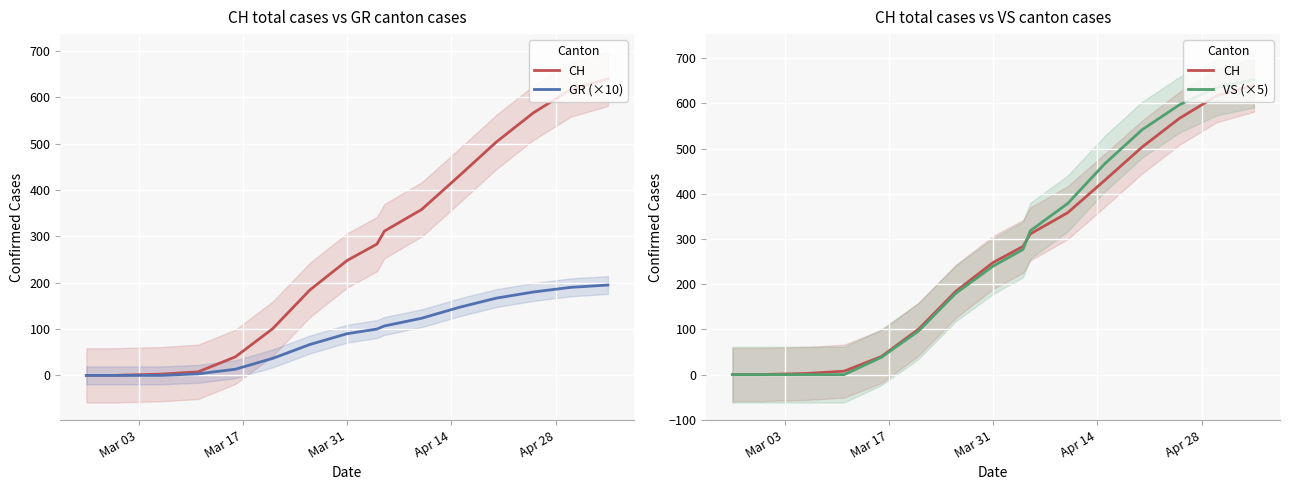

What is the difference between the maximum and minimum values in the GR (×10) series?

195.0